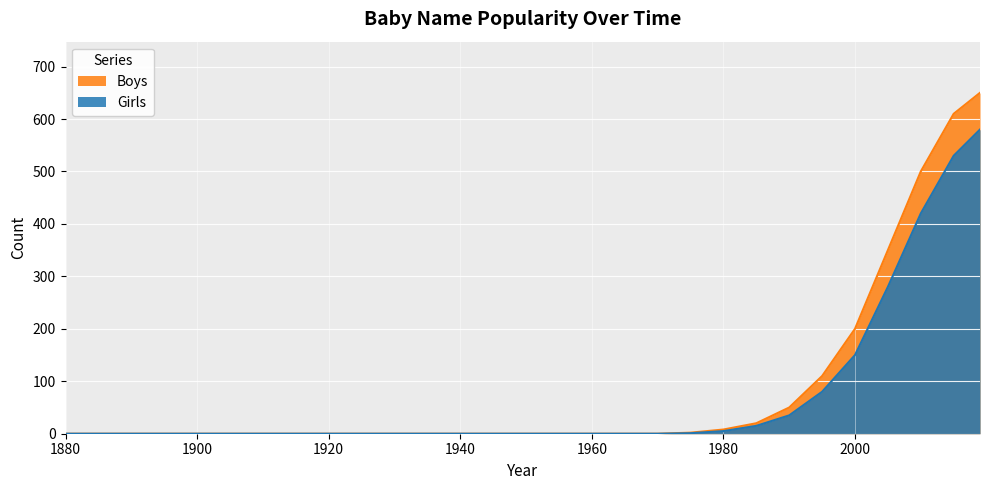

How many positive values does the Boys series have?

10